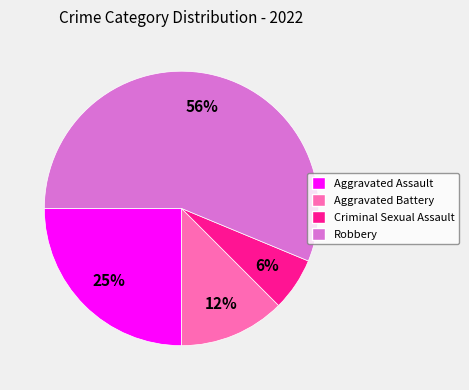

Which has a higher value, Criminal Sexual Assault or Robbery?

Robbery